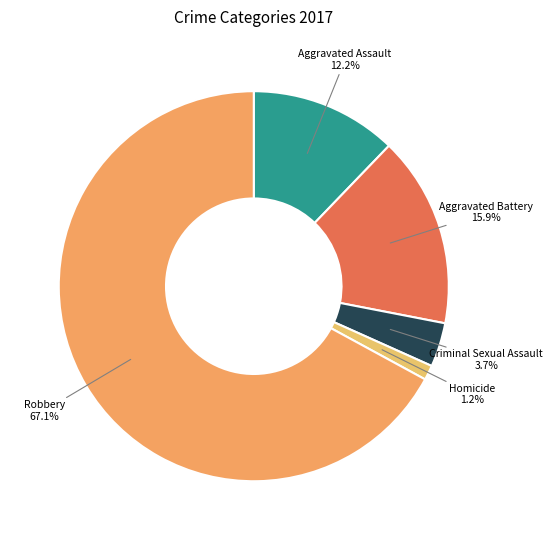

Does any single category account for the majority?

Yes